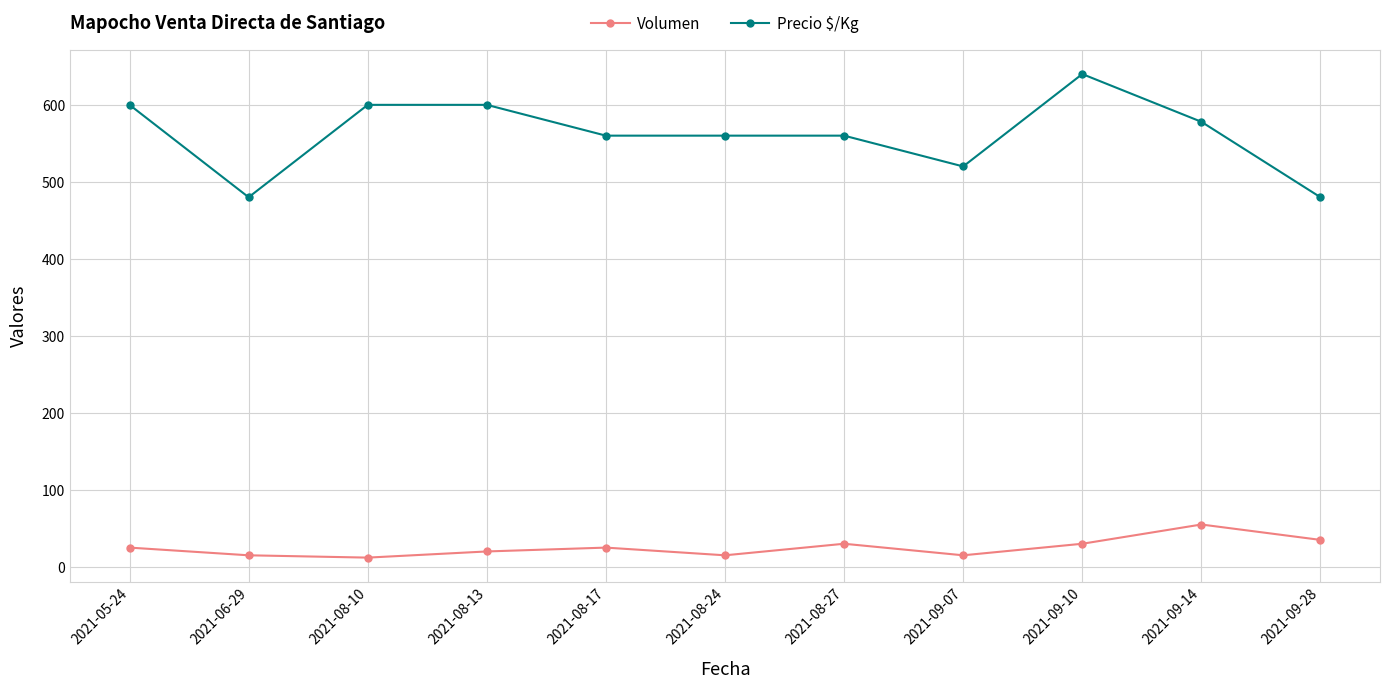

True or false: Volumen and Precio $/Kg intersect in this chart.

False